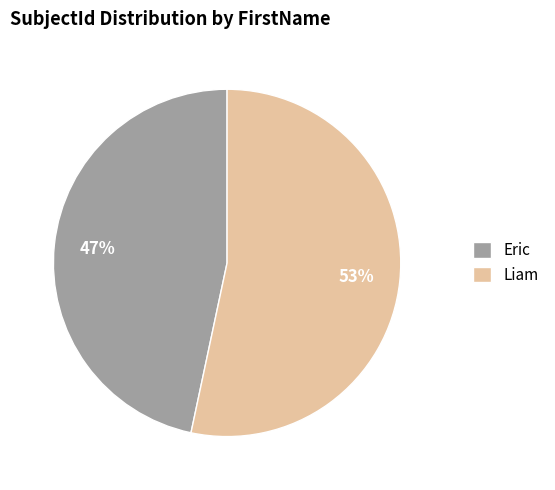

Which slice represents more than half of the pie?

Liam